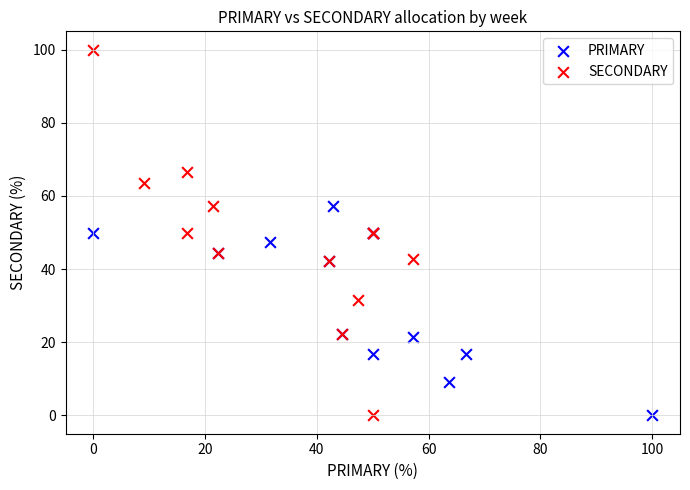

Which series has the largest Y range (max minus min)?

SECONDARY